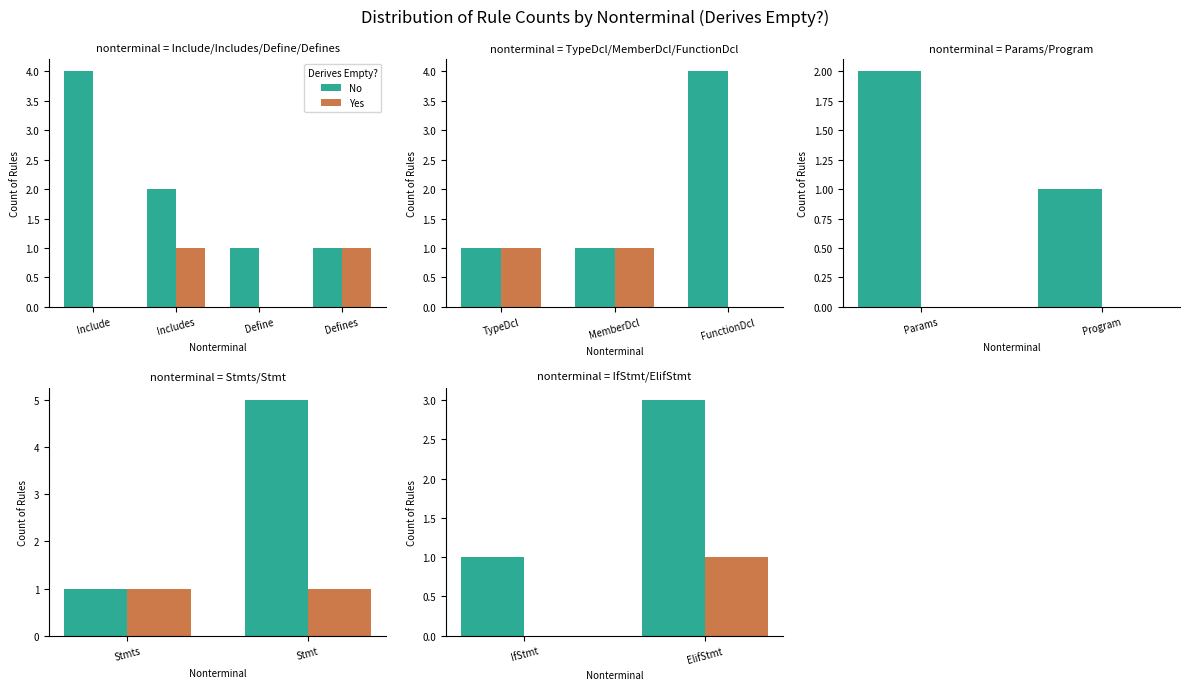

List the series in order of their peak value, highest first.

No, Yes